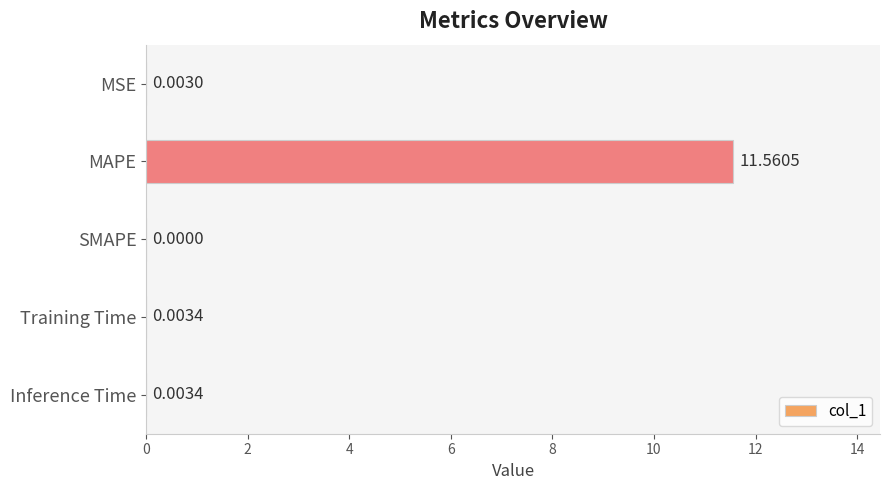

Between SMAPE and MAPE, which is larger?

MAPE